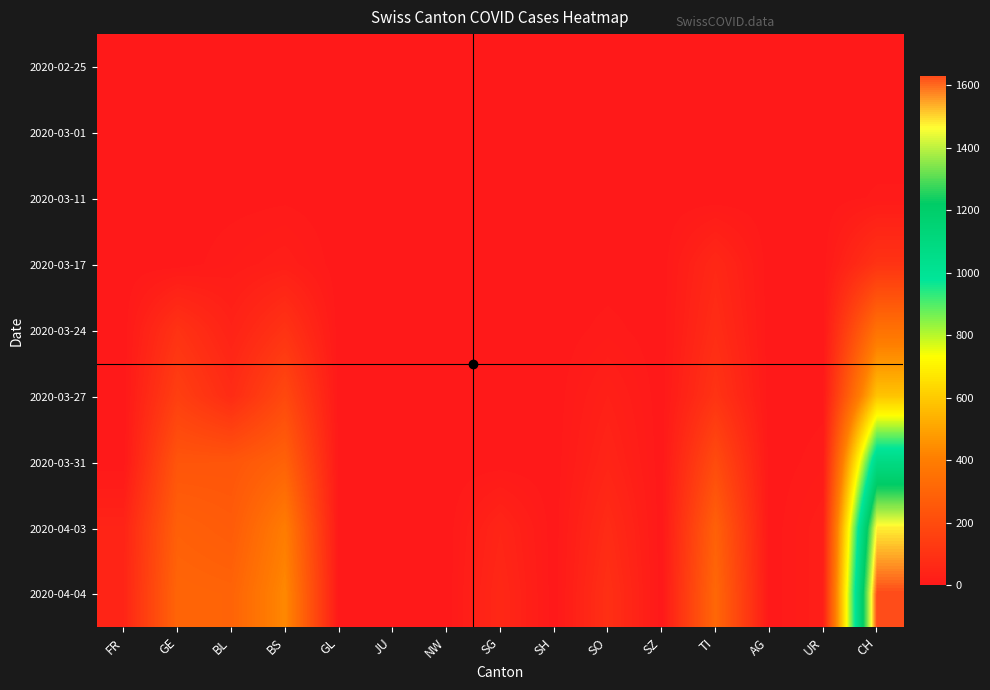

Reading left to right, list all the values displayed in this chart.

2020-02-25: FR=0	GE=0	BL=0	BS=0	GL=0	JU=0	NW=0	SG=0	SH=0	SO=0	SZ=0	TI=0	AG=0	UR=0	CH=0
2020-03-01: FR=0	GE=0	BL=0	BS=0	GL=0	JU=0	NW=0	SG=0	SH=0	SO=0	SZ=0	TI=0	AG=0	UR=0	CH=0
2020-03-11: FR=0	GE=0	BL=2	BS=4	GL=0	JU=0	NW=0	SG=0	SH=0	SO=0	SZ=0	TI=0	AG=0	UR=0	CH=8
2020-03-17: FR=0	GE=0	BL=13	BS=25	GL=0	JU=0	NW=0	SG=0	SH=0	SO=0	SZ=0	TI=62	AG=0	UR=1	CH=105
2020-03-24: FR=0	GE=103	BL=40	BS=105	GL=0	JU=0	NW=0	SG=0	SH=0	SO=10	SZ=0	TI=80	AG=0	UR=1	CH=355
2020-03-27: FR=0	GE=153	BL=76	BS=191	GL=0	JU=0	NW=0	SG=0	SH=0	SO=32	SZ=0	TI=107	AG=0	UR=3	CH=584
2020-03-31: FR=0	GE=241	BL=242	BS=292	GL=0	JU=0	NW=0	SG=0	SH=0	SO=48	SZ=0	TI=202	AG=0	UR=11	CH=1079
2020-04-03: FR=46	GE=284	BL=266	BS=397	GL=0	JU=0	NW=0	SG=50	SH=0	SO=75	SZ=0	TI=287	AG=0	UR=26	CH=1479
2020-04-04: FR=49	GE=305	BL=298	BS=434	GL=0	JU=0	NW=0	SG=62	SH=0	SO=92	SZ=0	TI=314	AG=0	UR=26	CH=1630